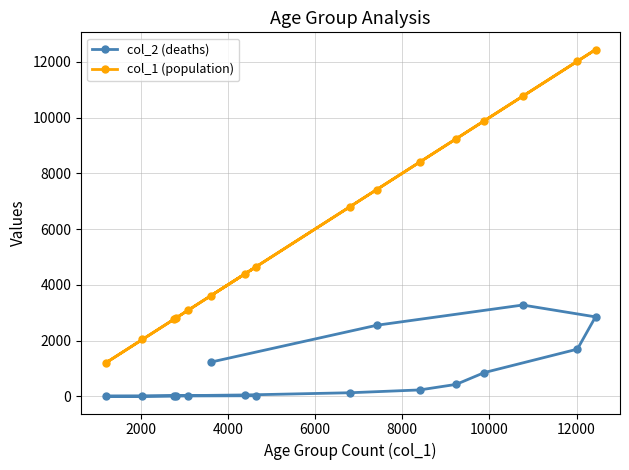

True or false: col_2 (deaths) has more than 1 interior local peaks.

False